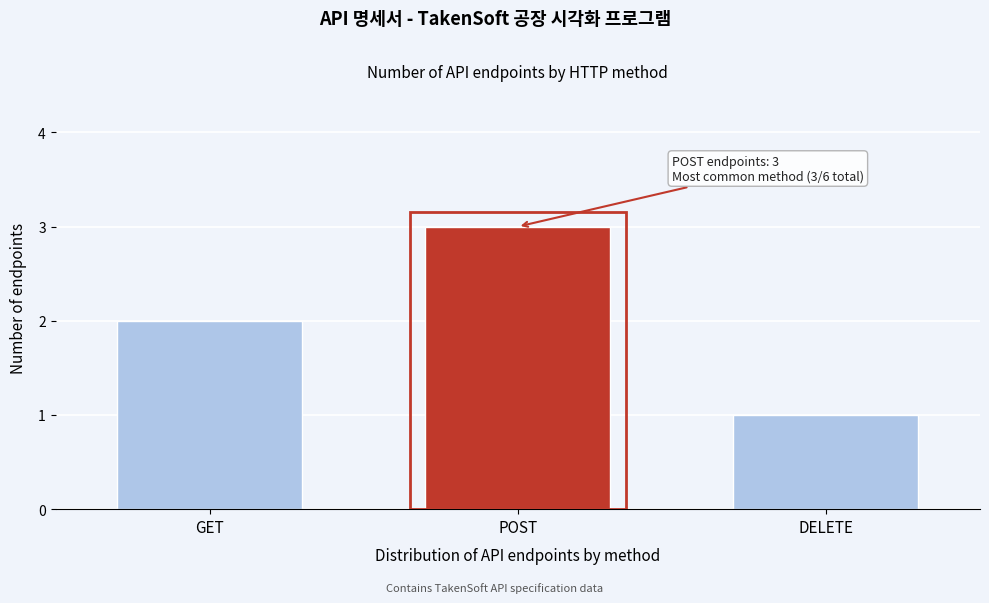

Reading left to right, what are all the values shown in this chart?

GET=2	POST=3	DELETE=1